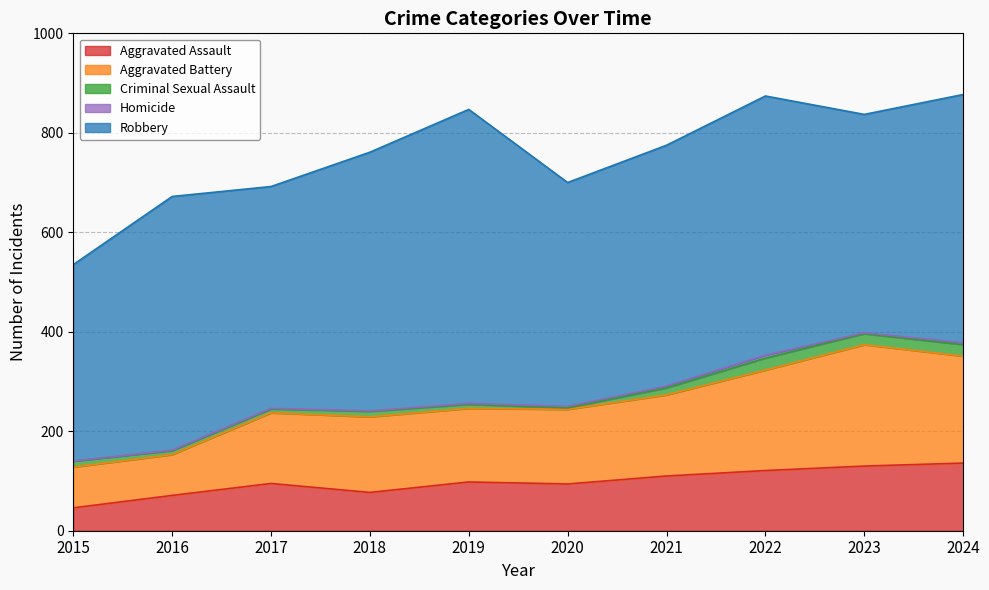

At which category does Homicide reach its first local peak?

2022